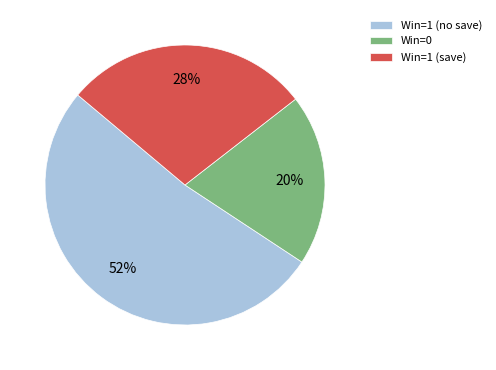

What is the smallest slice in the pie chart?

Win=0